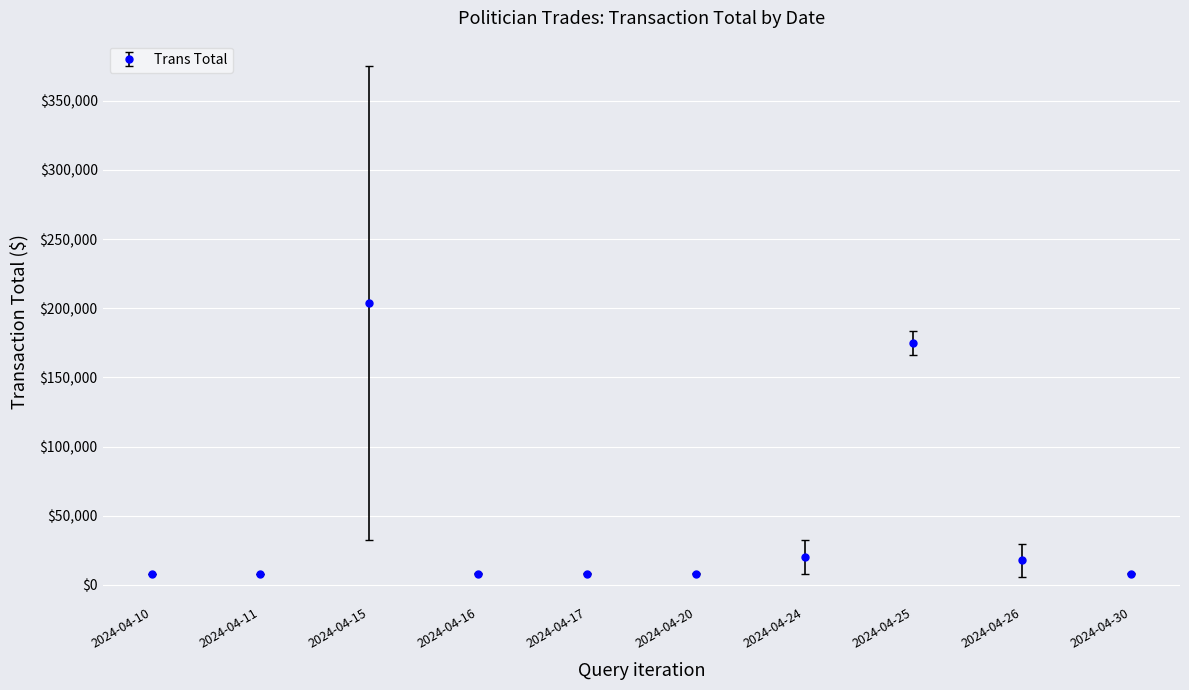

What is the greatest value displayed?

203750